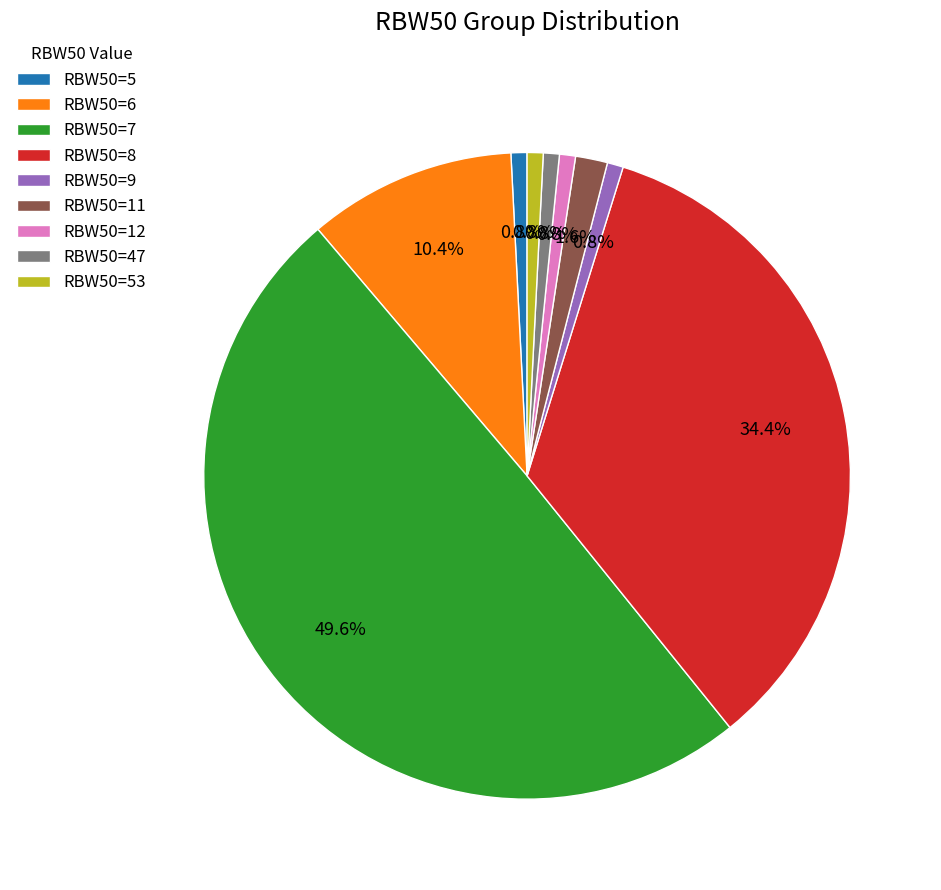

Between RBW50=12 and RBW50=6, which is larger?

RBW50=6